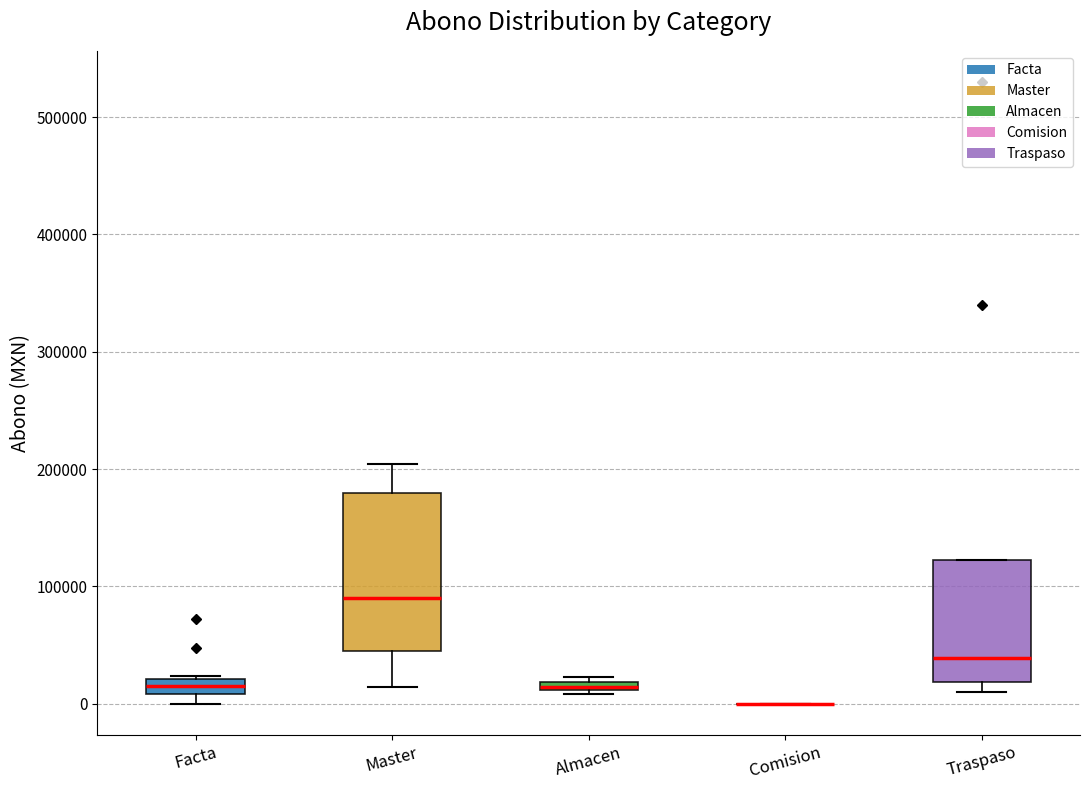

Which box is the tallest, from its lower edge to its upper edge?

Master